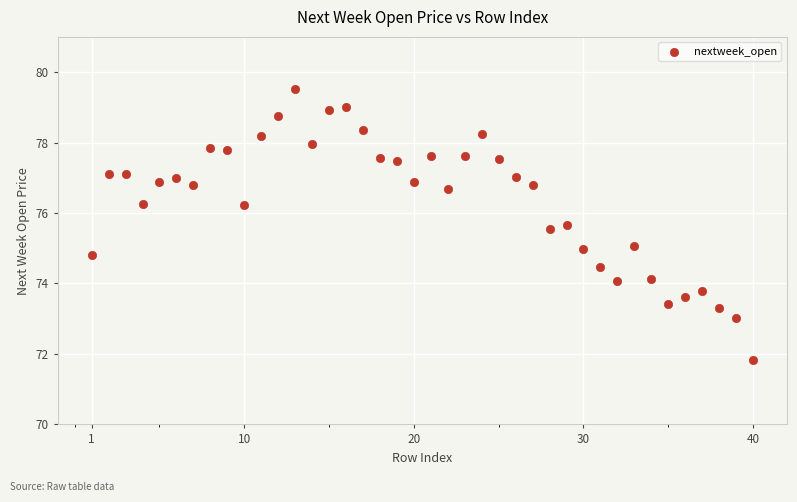

What is the range of X values (max minus min)?

39.0